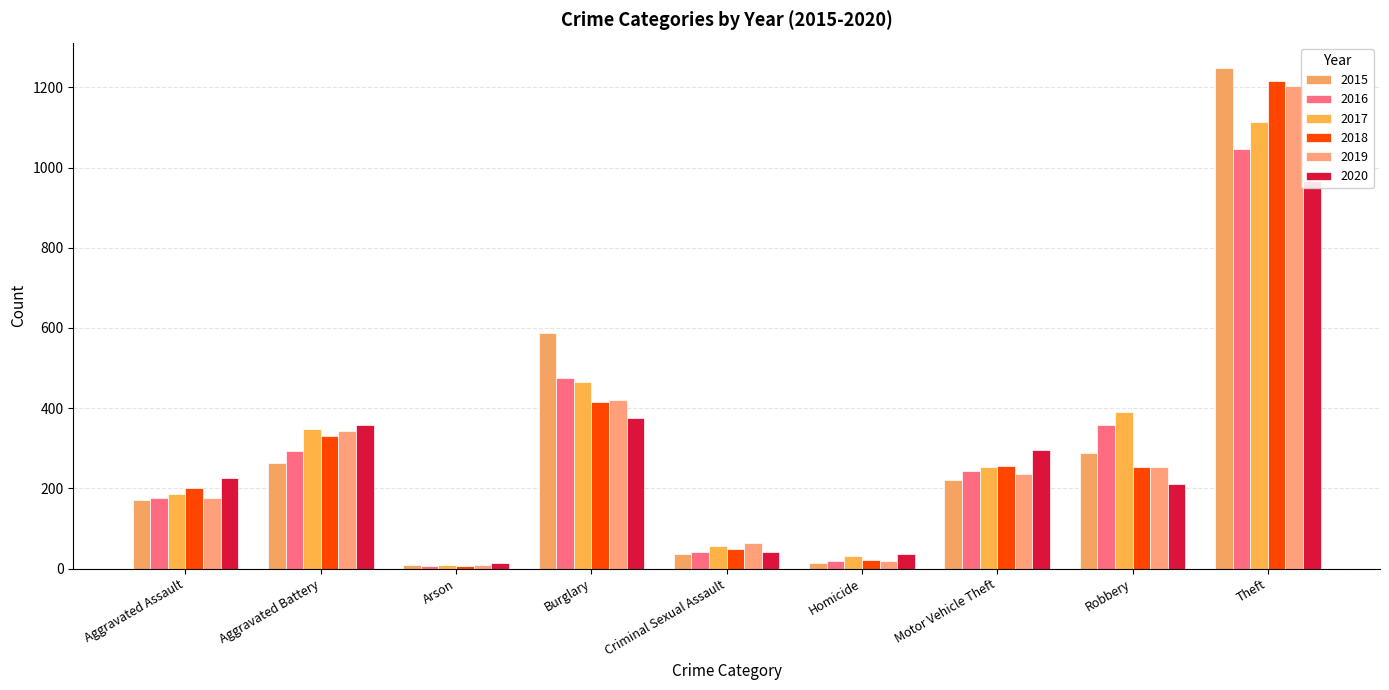

What is the difference between the 2016 values at Robbery and Criminal Sexual Assault?

315